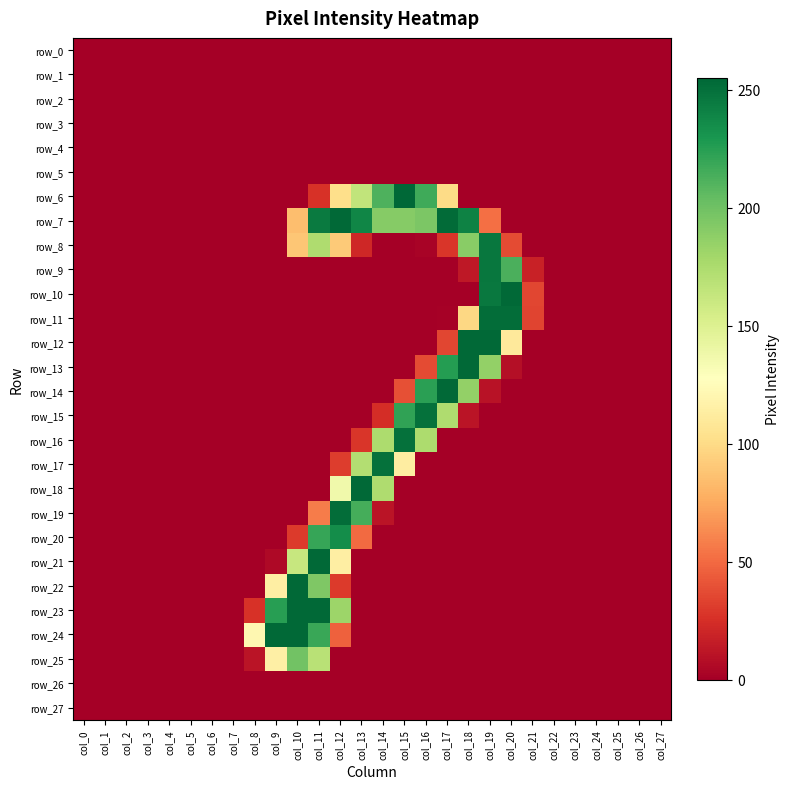

The row_1 series shows 0 at col_26. True or false?

True